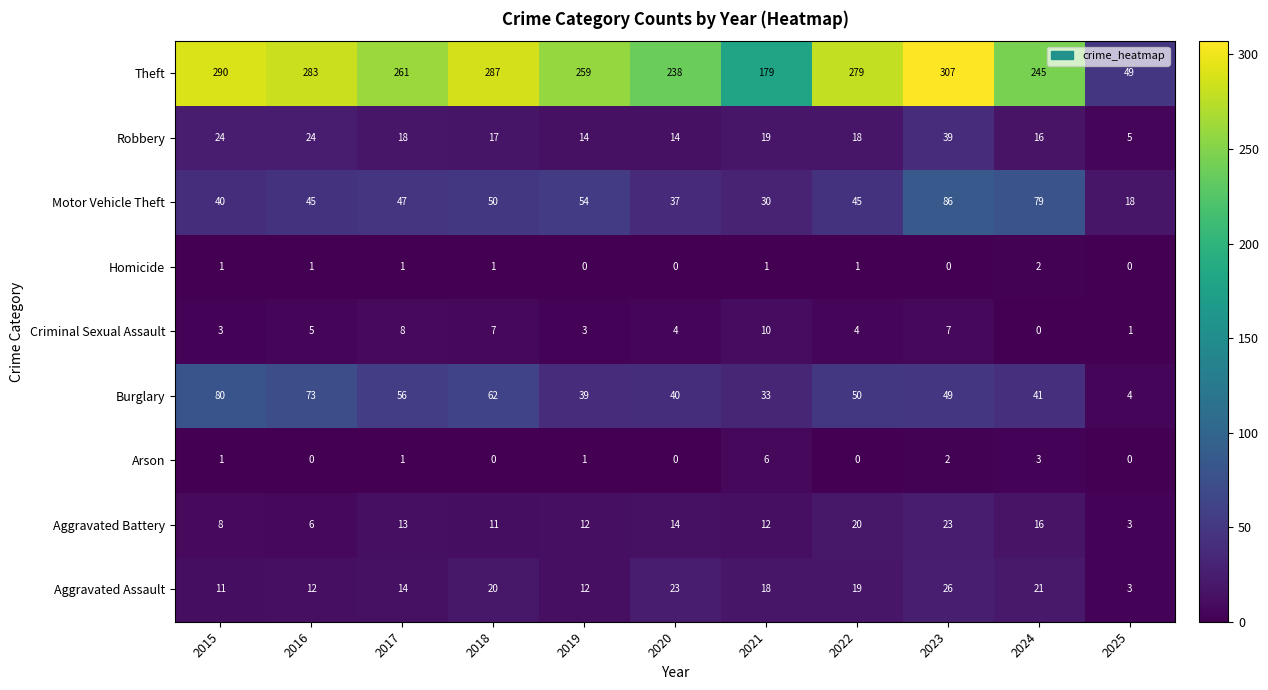

Read the Motor Vehicle Theft value at 2016.

45